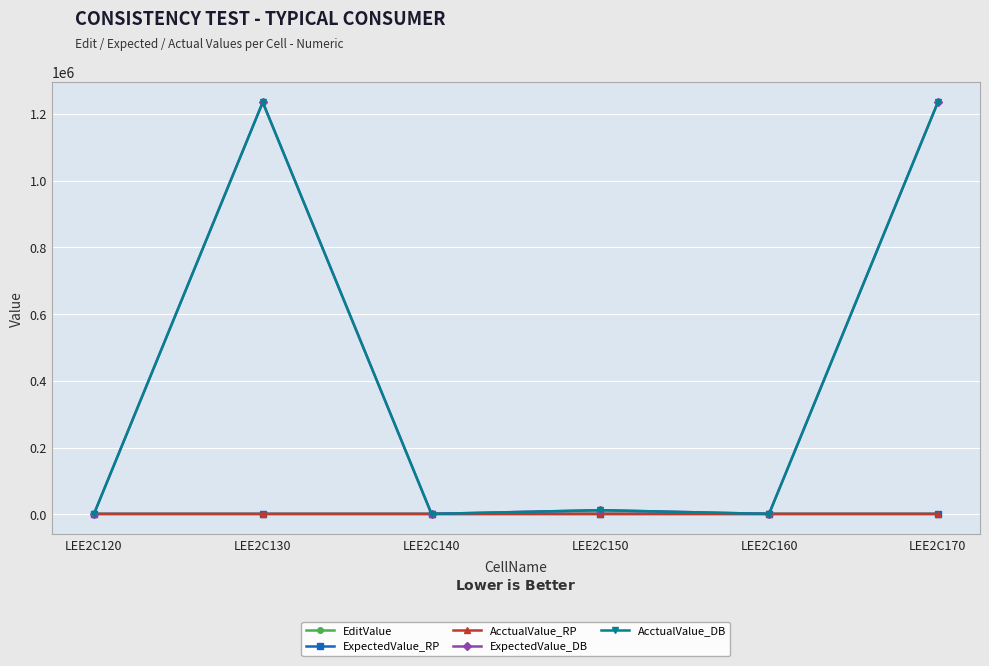

What is the value of the EditValue point at the 3rd from the left?

1234.5